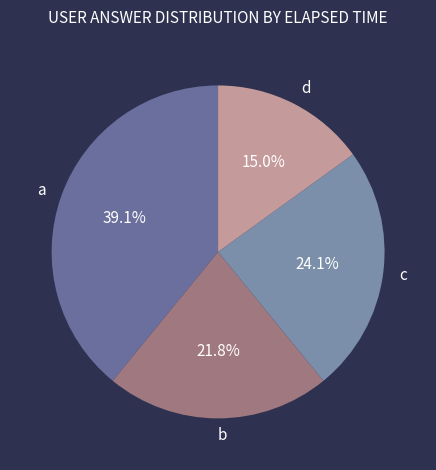

What percentage is NOT represented by c?

75.9%